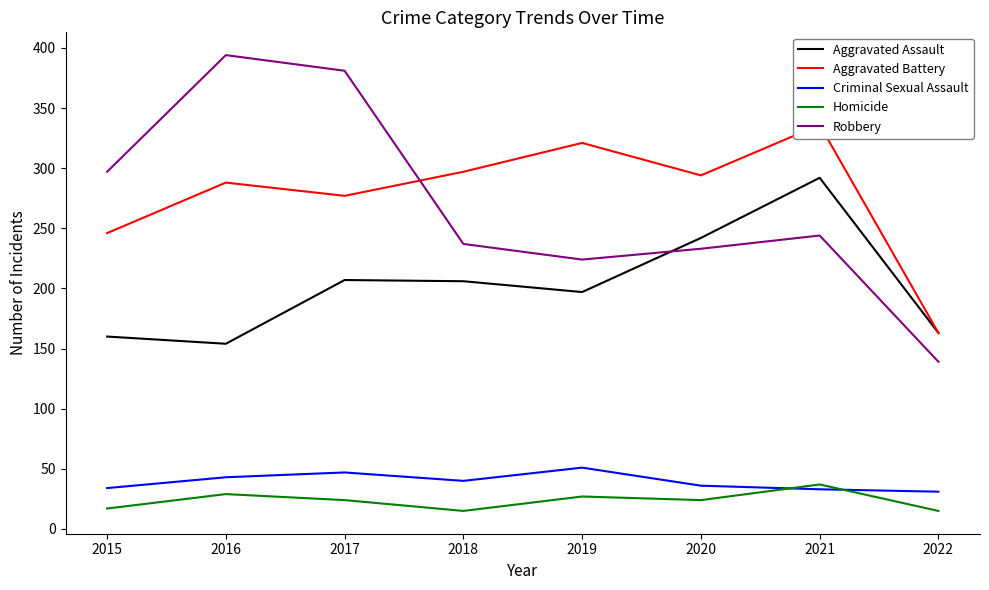

Where is Homicide nearest to the value 26?

2019